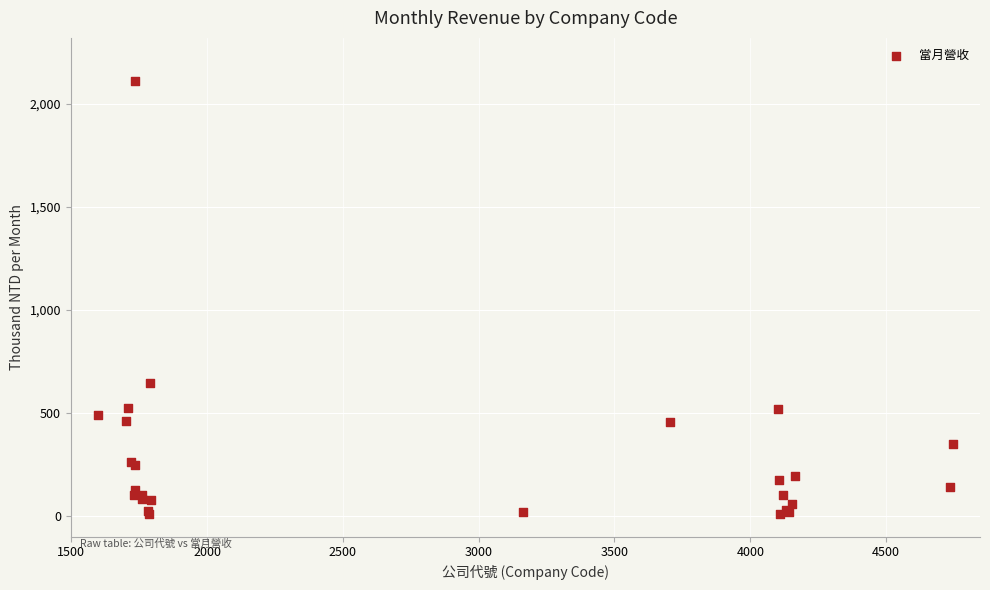

What Y value in the scatter plot is closest to 1058?

646.7